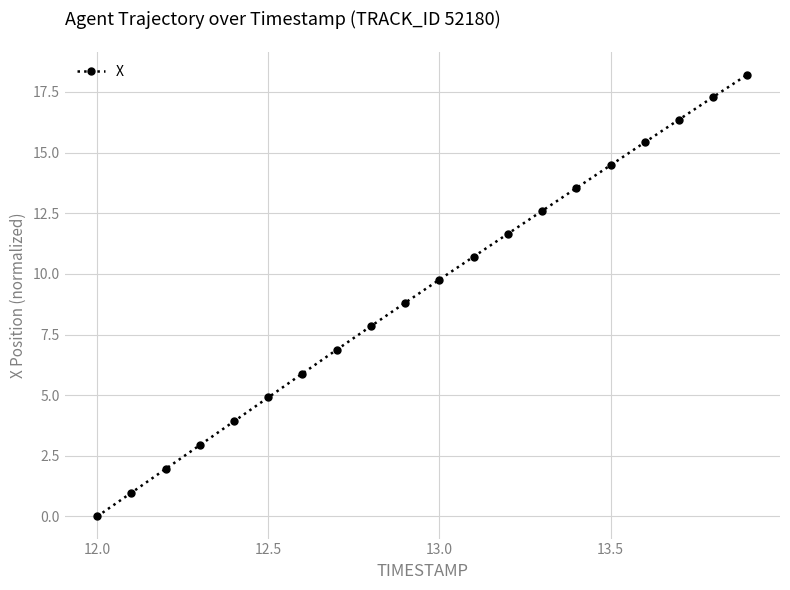

True or false: the data has more than 1 interior local peaks.

False